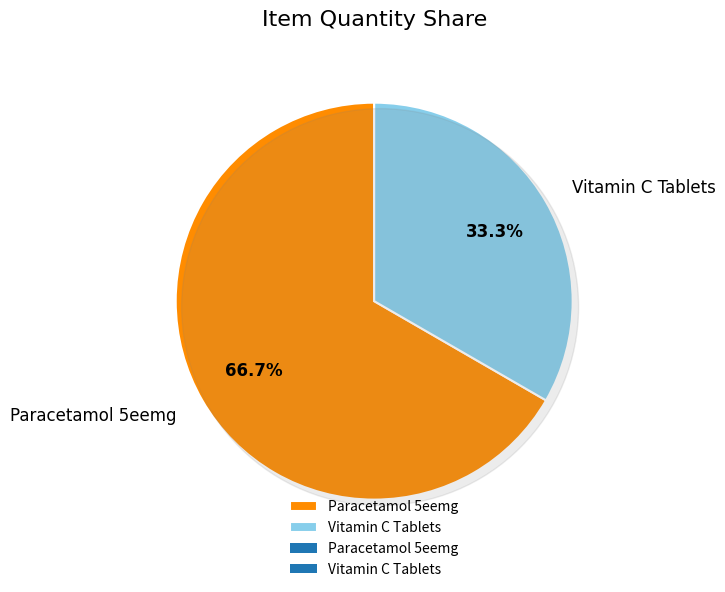

Which slice is the largest?

Paracetamol 5eemg